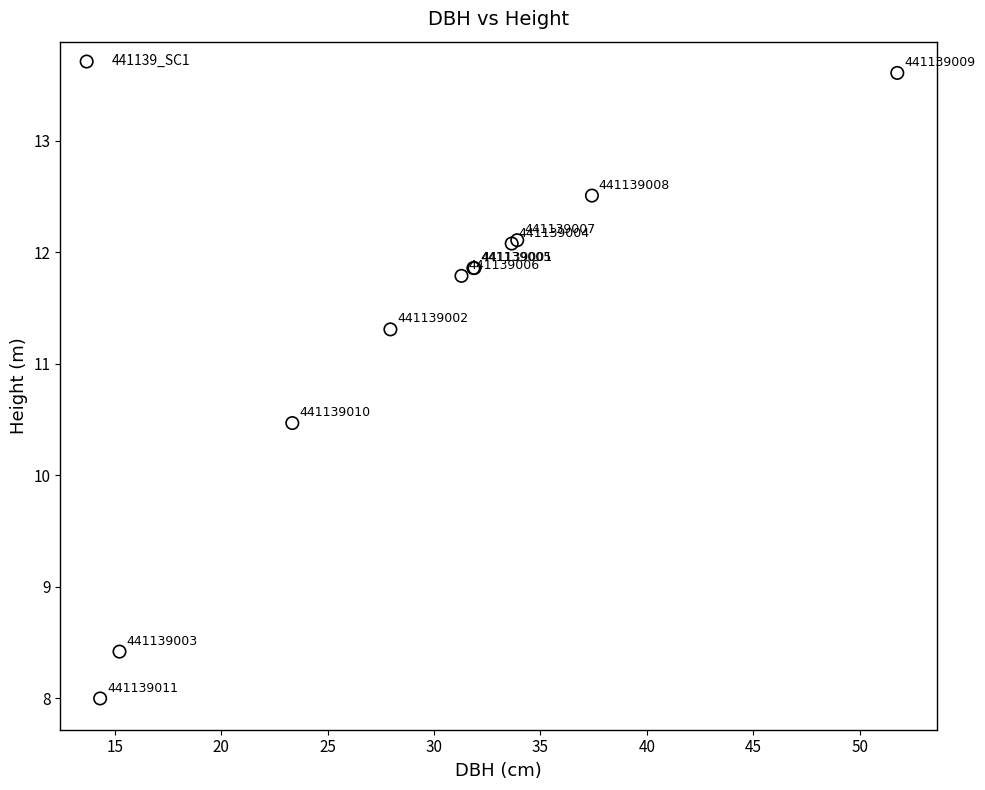

What Y value in the scatter plot is closest to 10?

10.5